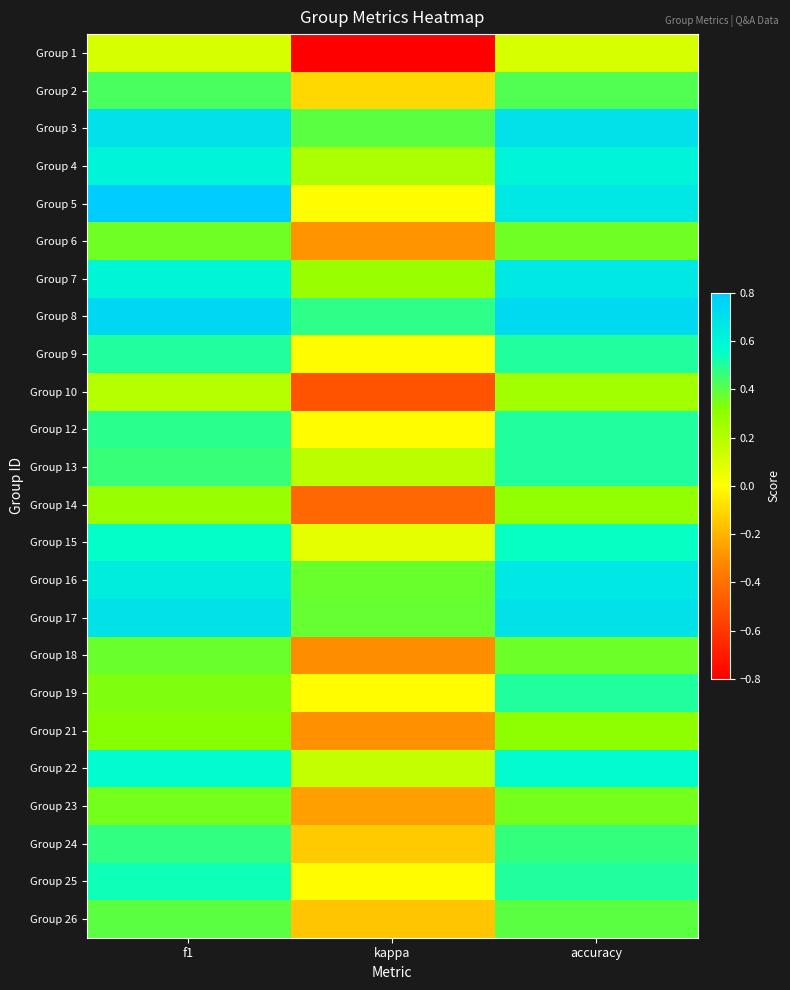

Reading left to right, extract all data points from this chart.

Group 1: f1=0.1	kappa=-0.8	accuracy=0.1
Group 2: f1=0.4	kappa=-0.1	accuracy=0.4
Group 3: f1=0.7	kappa=0.4	accuracy=0.7
Group 4: f1=0.6	kappa=0.2	accuracy=0.6
Group 5: f1=0.8	kappa=0.0	accuracy=0.7
Group 6: f1=0.4	kappa=-0.3	accuracy=0.4
Group 7: f1=0.6	kappa=0.3	accuracy=0.7
Group 8: f1=0.7	kappa=0.5	accuracy=0.7
Group 9: f1=0.5	kappa=0.0	accuracy=0.5
Group 10: f1=0.2	kappa=-0.5	accuracy=0.2
Group 12: f1=0.5	kappa=0.0	accuracy=0.5
Group 13: f1=0.5	kappa=0.2	accuracy=0.5
Group 14: f1=0.3	kappa=-0.4	accuracy=0.3
Group 15: f1=0.6	kappa=0.1	accuracy=0.5
Group 16: f1=0.6	kappa=0.4	accuracy=0.7
Group 17: f1=0.7	kappa=0.4	accuracy=0.7
Group 18: f1=0.4	kappa=-0.3	accuracy=0.4
Group 19: f1=0.3	kappa=0.0	accuracy=0.5
Group 21: f1=0.3	kappa=-0.3	accuracy=0.3
Group 22: f1=0.6	kappa=0.2	accuracy=0.6
Group 23: f1=0.4	kappa=-0.3	accuracy=0.4
Group 24: f1=0.5	kappa=-0.1	accuracy=0.5
Group 25: f1=0.5	kappa=0.0	accuracy=0.5
Group 26: f1=0.4	kappa=-0.2	accuracy=0.4